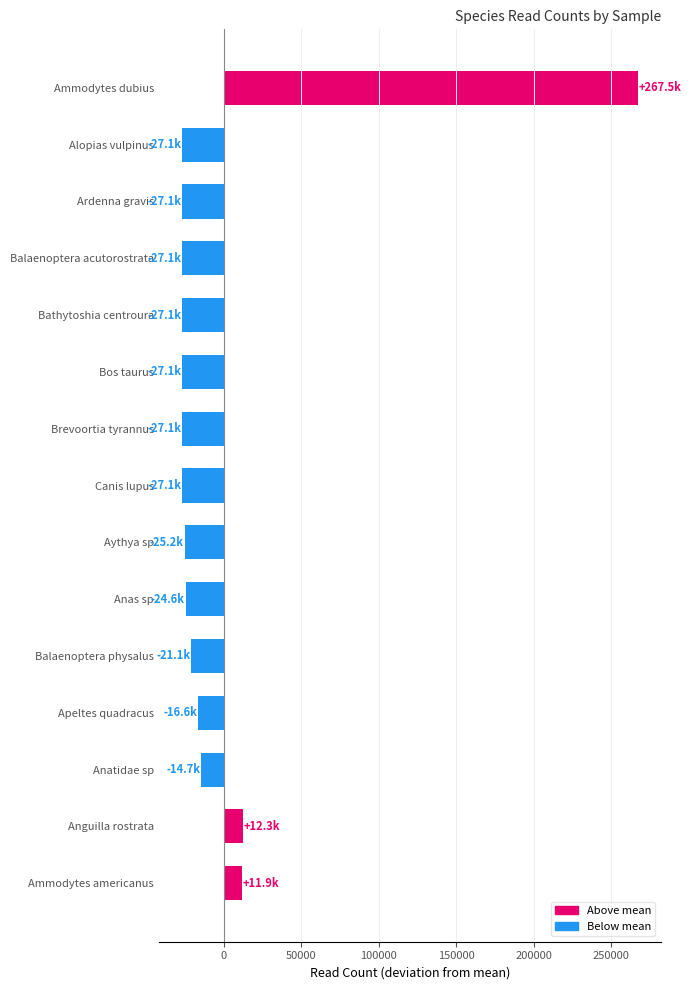

What is the value of the 8th bar from the top?

-27078.5